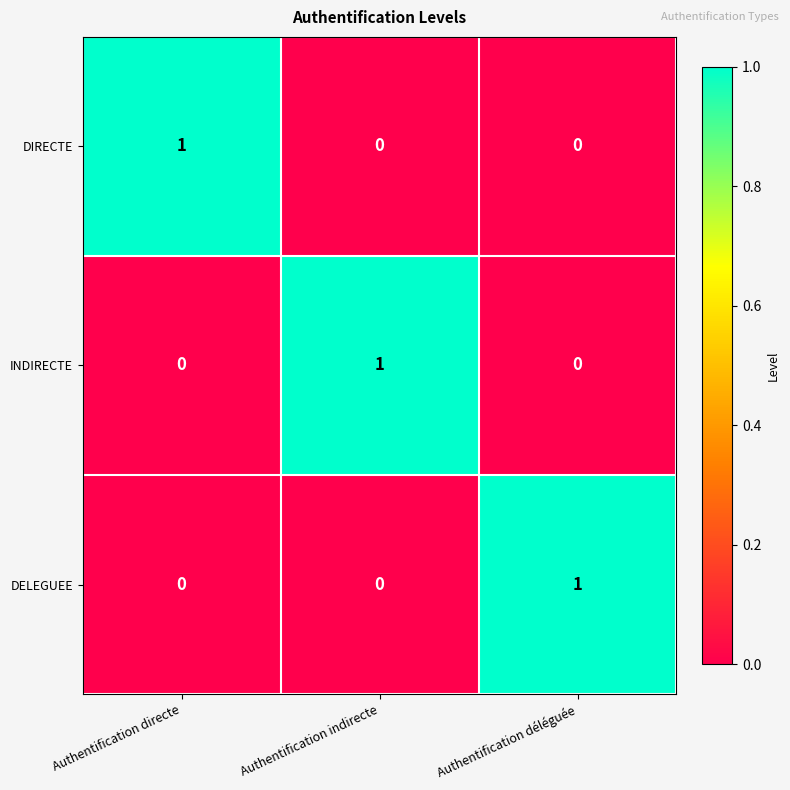

What is the spread (max minus min) of values at Authentification directe?

1